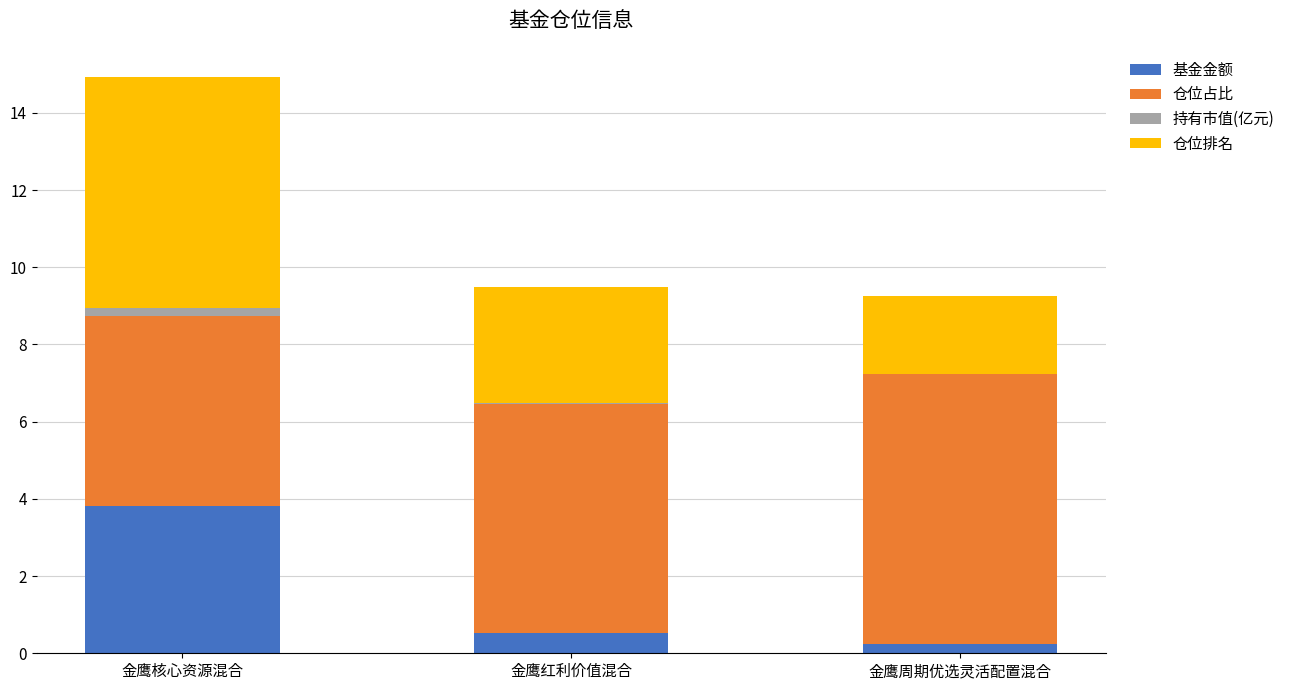

What are all the series names shown in the legend?

基金金额, 仓位占比, 持有市值(亿元), 仓位排名